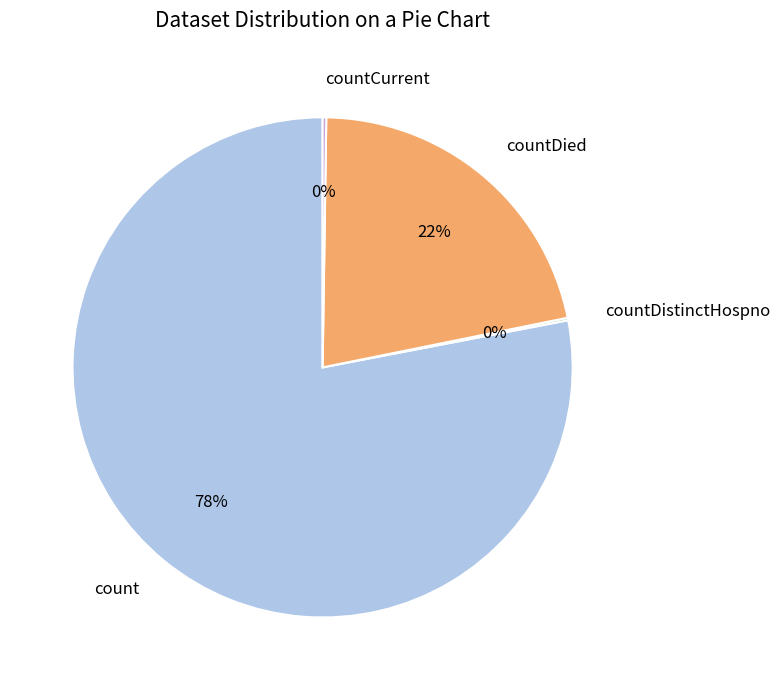

The countDied slice represents 22% of the pie. True or false?

True